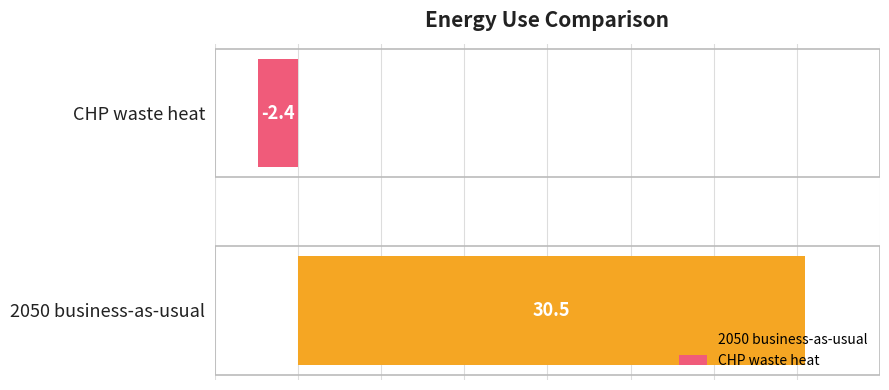

List the series in order of their overall mean, highest first.

2050 business-as-usual, CHP waste heat